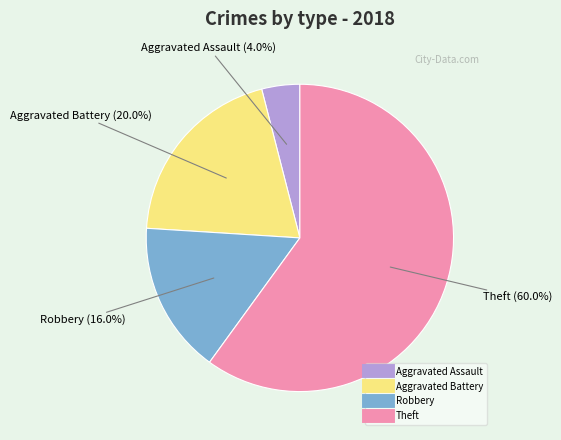

Which category has the biggest portion of the pie?

Theft